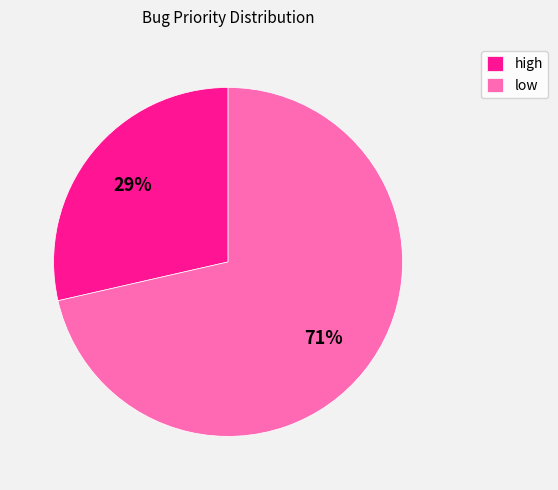

To the nearest percent, what is the combined percentage of low and high?

100%